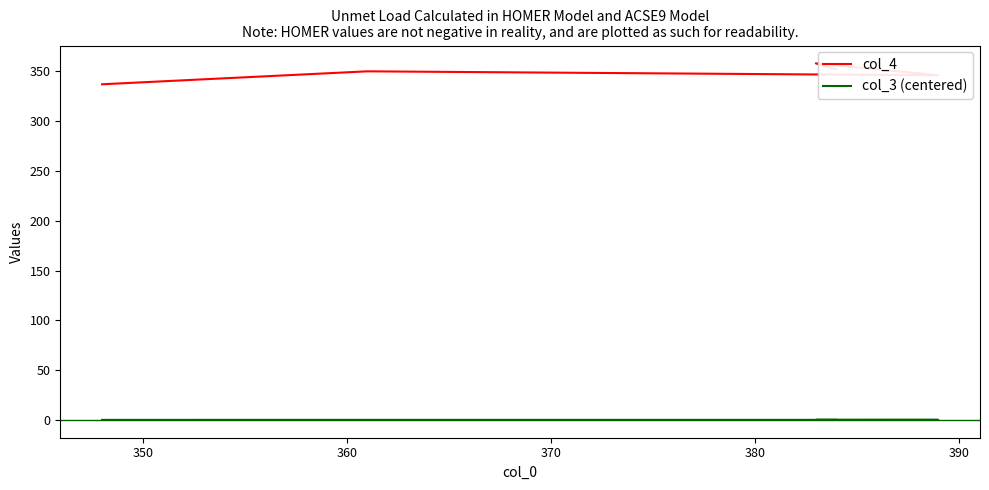

At 380, list the series in order from smallest to largest.

col_3 (centered), col_4